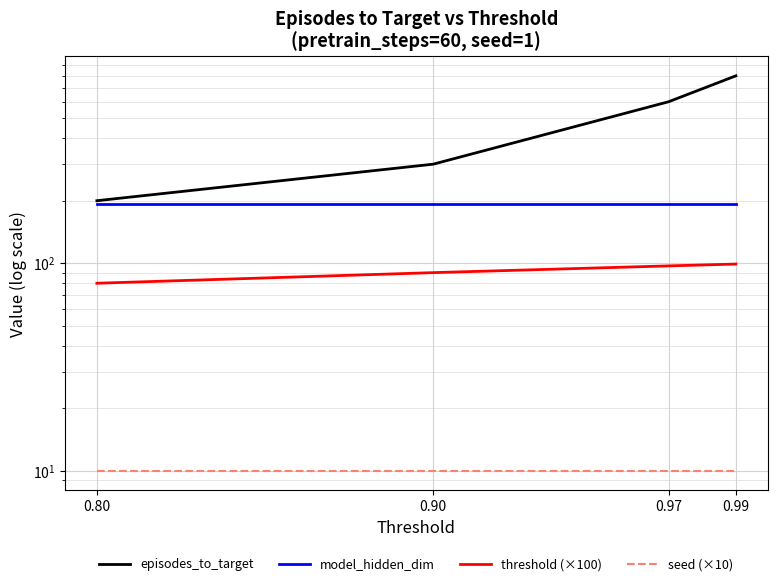

The value of episodes_to_target at 0.99 is 800. True or false?

True